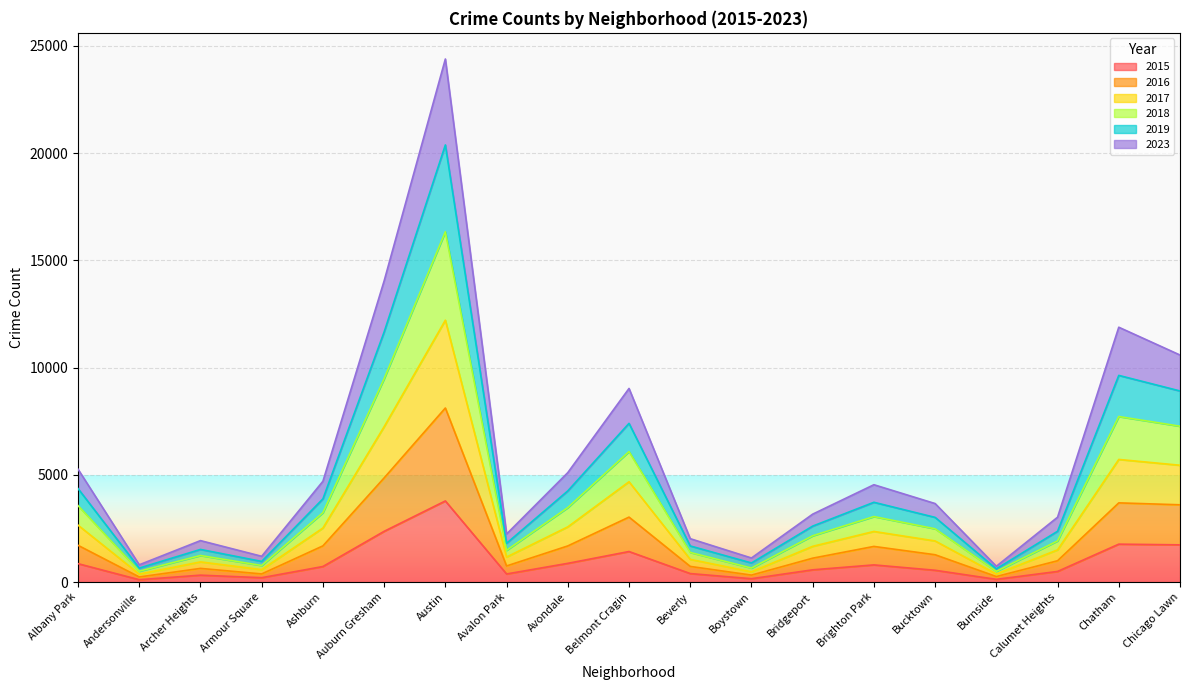

At which category is the sum across all series the highest?

Austin